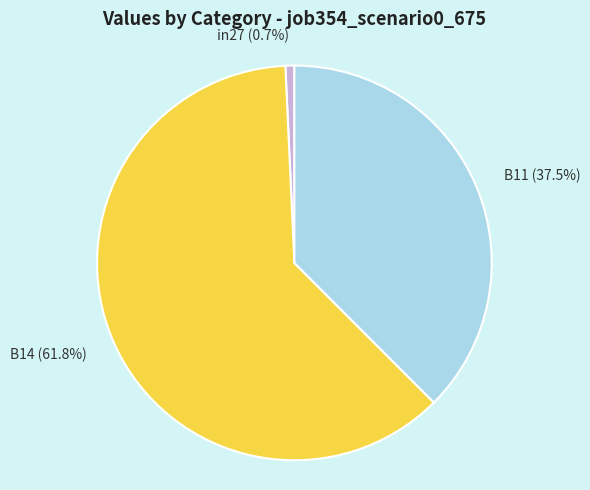

What portion of the pie excludes B11?

62.5%